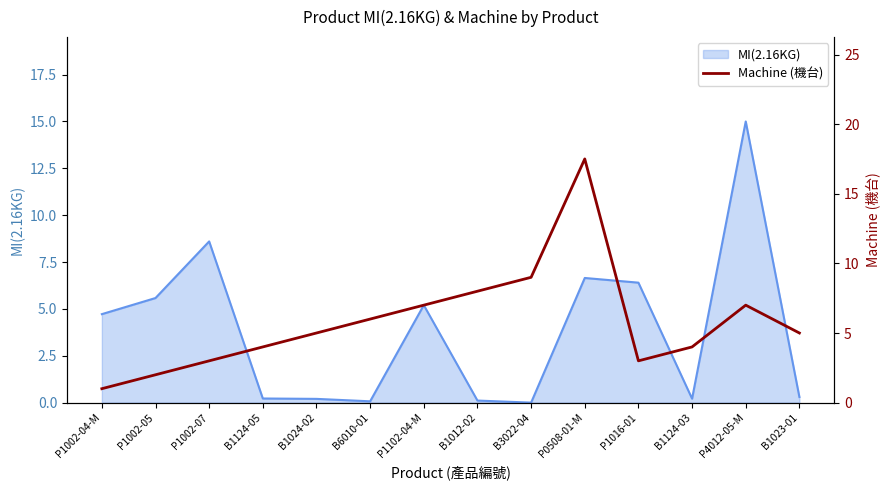

At which label does the data first exceed 5?

B6010-01